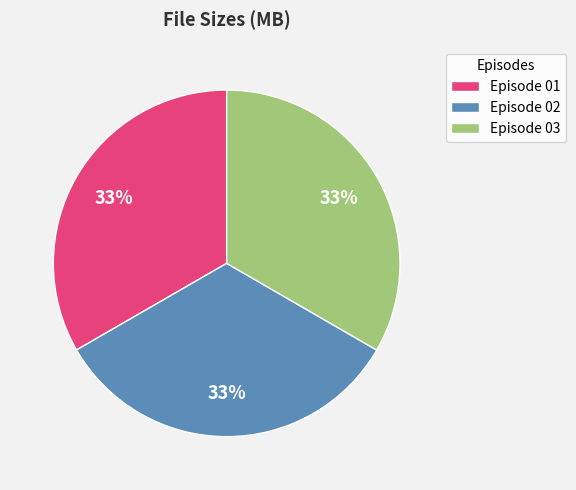

To the nearest percent, what is the average slice percentage?

33%